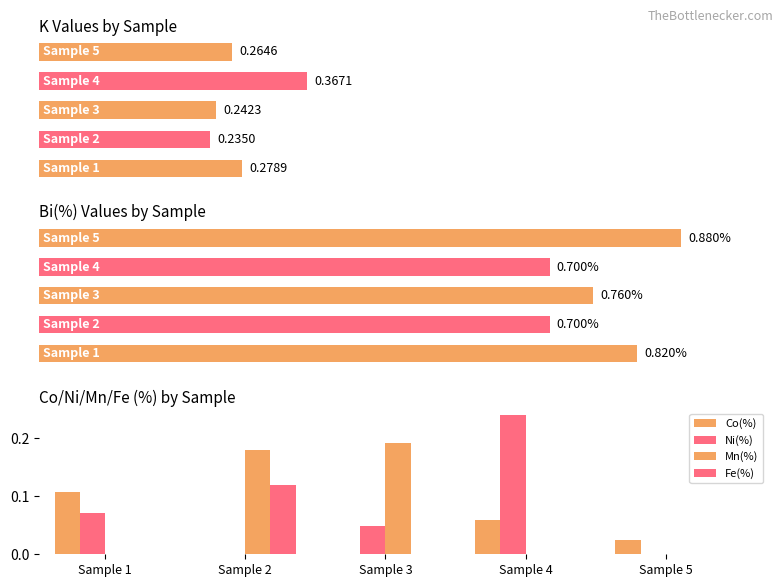

Reading left to right, transcribe all the data shown in this chart.

Co(%): 0.1	0.0	0.0	0.1	0.0
Ni(%): 0.1	0.0	0.0	0.2	0.0
Mn(%): 0.0	0.2	0.2	0.0	0.0
Fe(%): 0.0	0.1	0.0	0.0	0.0